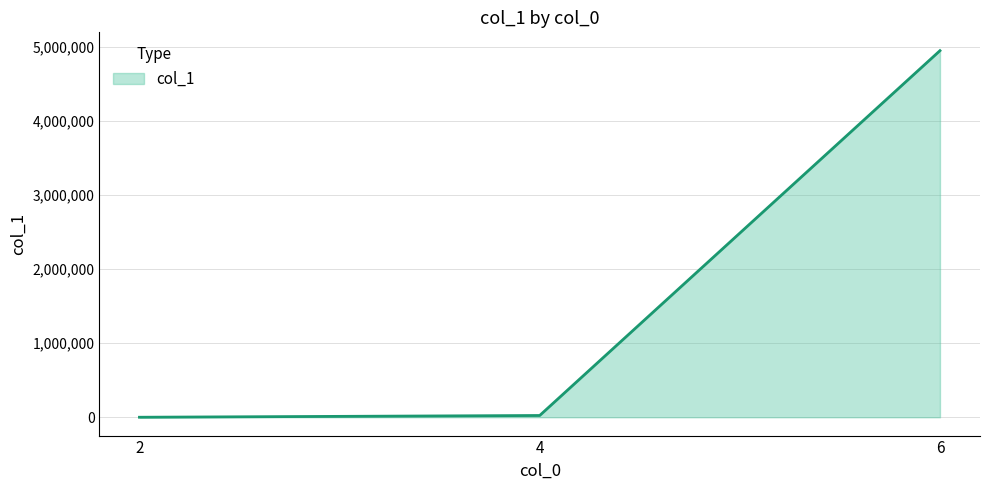

What is the difference between the maximum and minimum values?

4948864